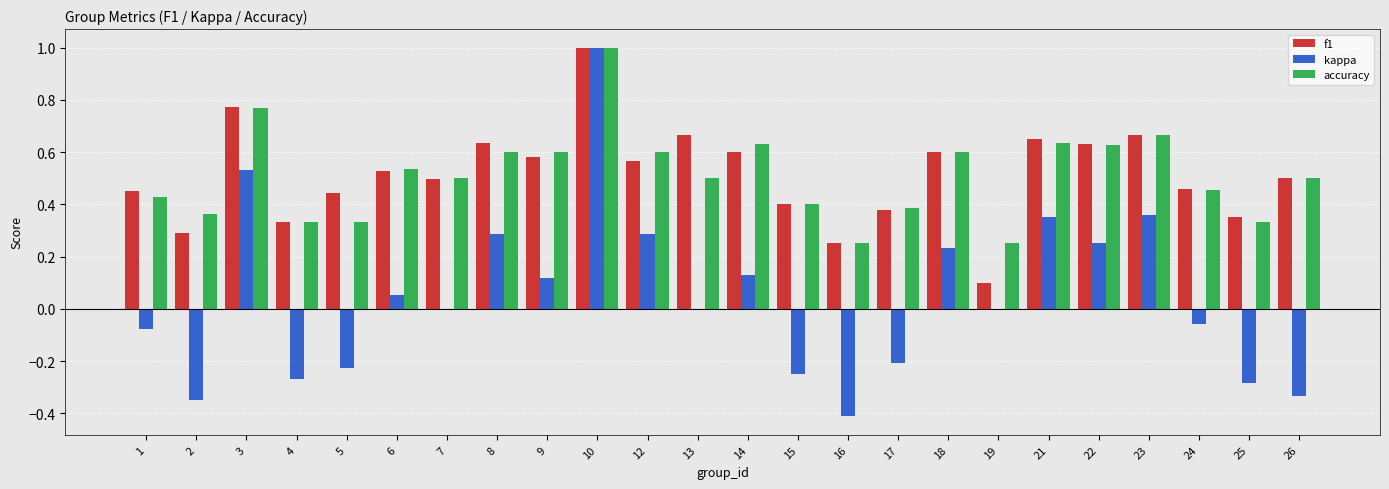

What is the sum of all accuracy values?

12.3